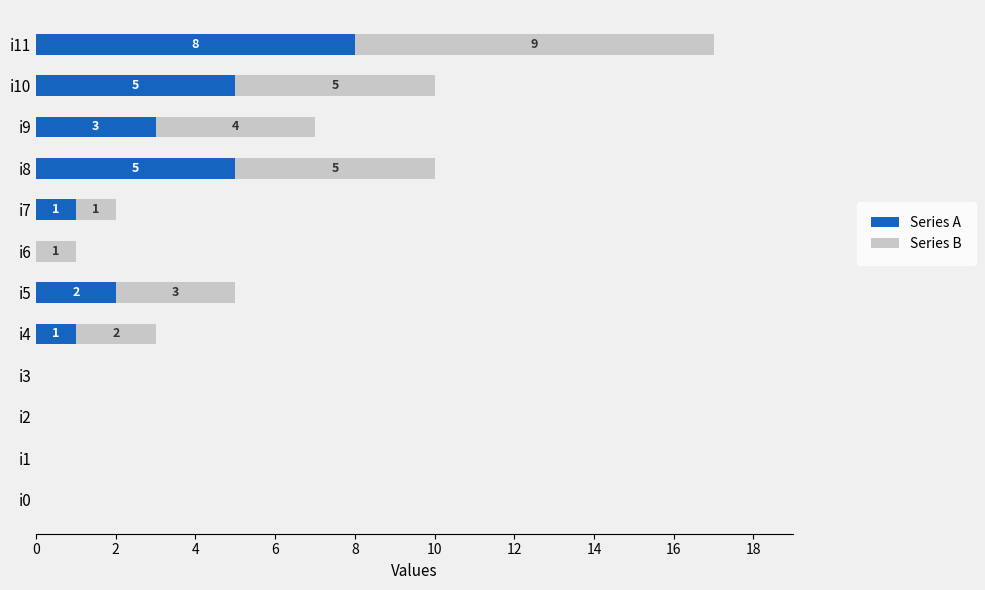

What is the total value across all series at i8?

10